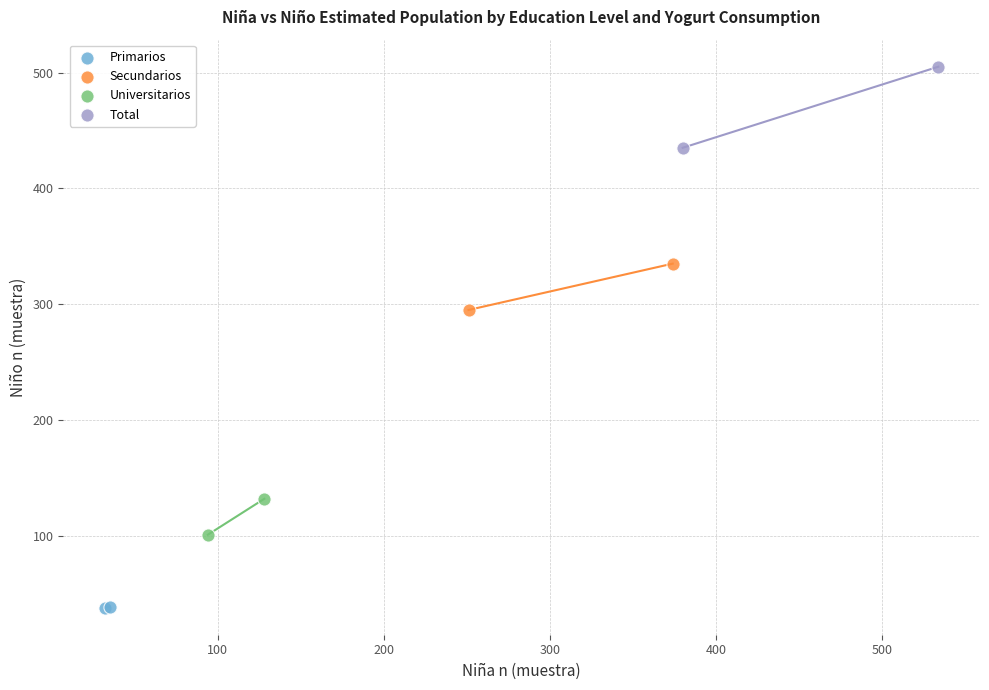

Which series has the widest spread of Y values?

Total